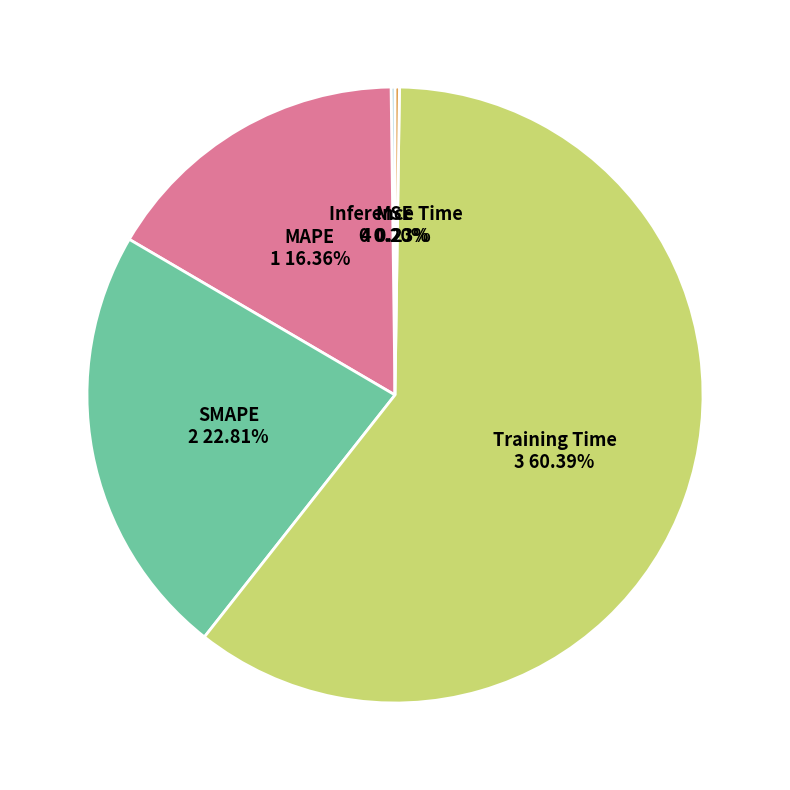

True or false: Training Time accounts for 71% of the total.

False